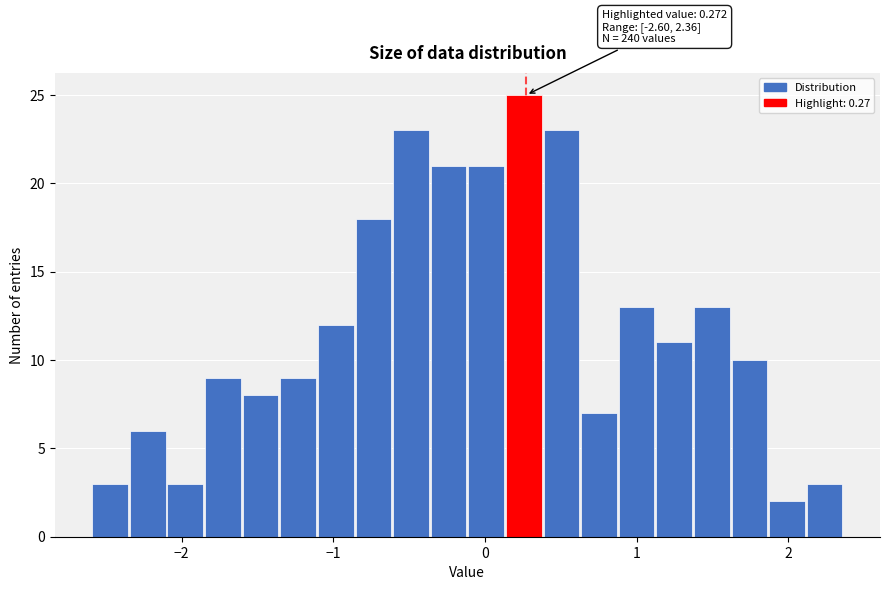

Around what value on the x-axis is the tallest bar? Give the approximate position of its centre, as read against the axis.

0.3